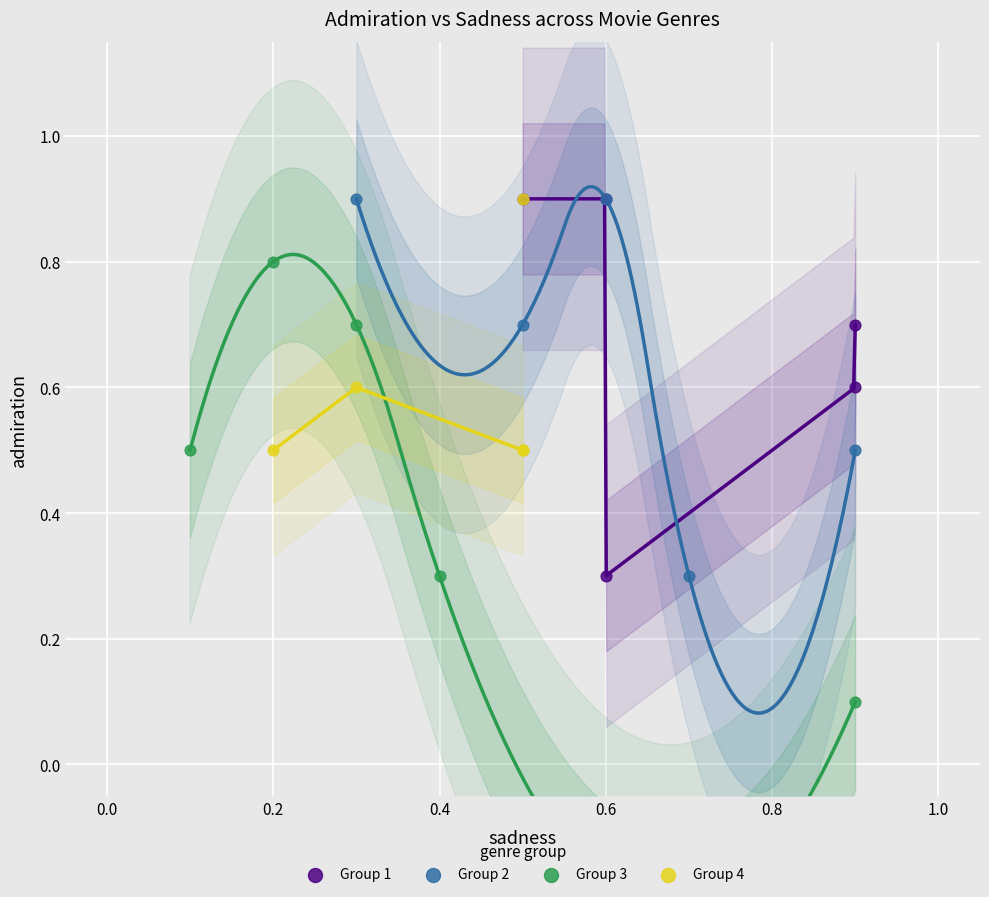

Which series reaches the minimum Y coordinate?

Group 3